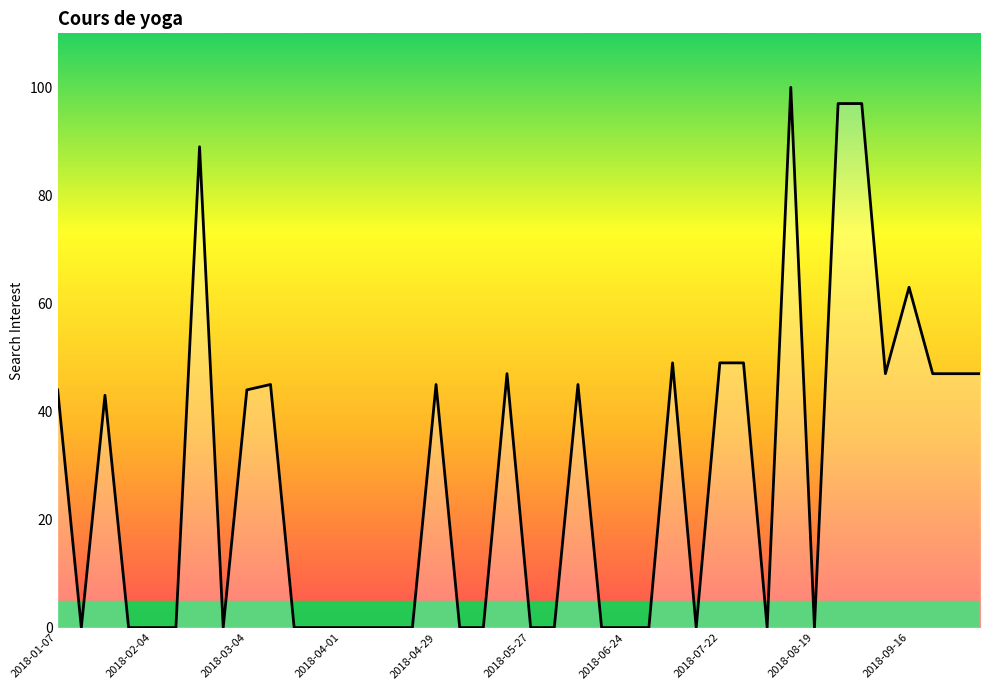

What is the maximum value shown in the chart?

100